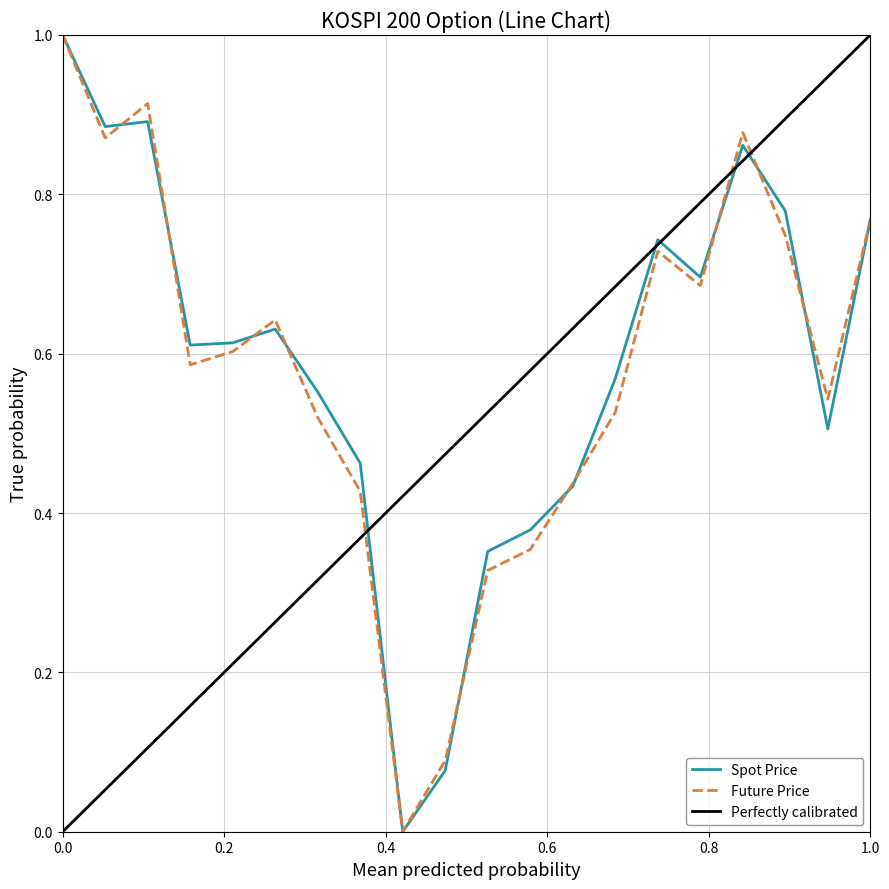

After their last crossing, which series has the higher values: FUTURE_PRICE or SPOT_PRICE?

FUTURE_PRICE